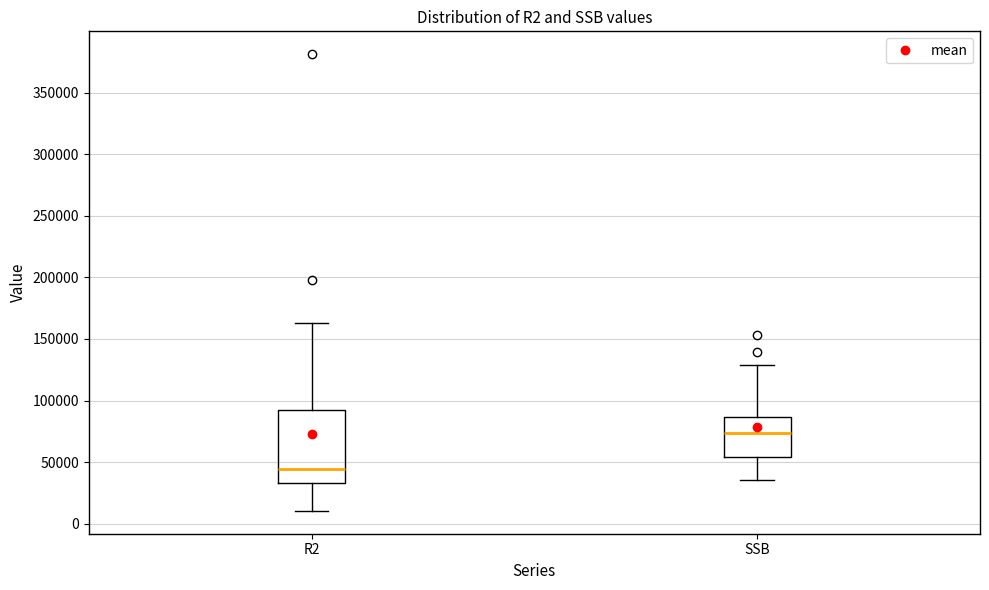

Which box's median line is the highest?

SSB